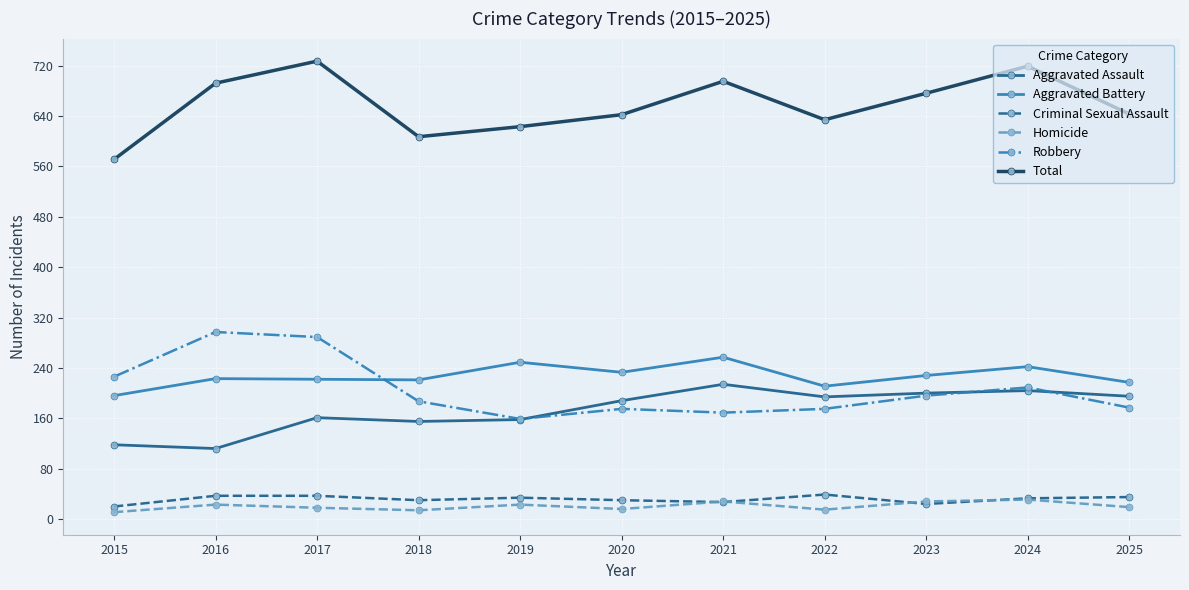

Count the number of categories in the chart.

11